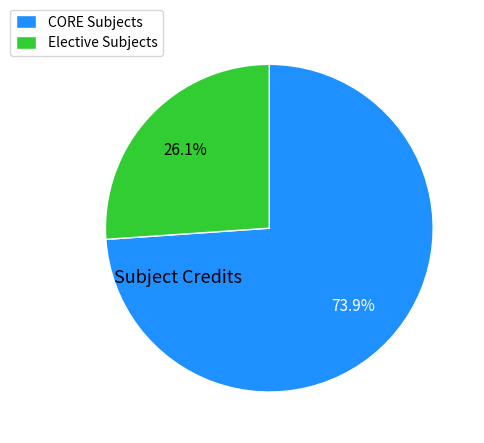

What percentage do Elective Subjects and CORE Subjects together represent?

100.0%